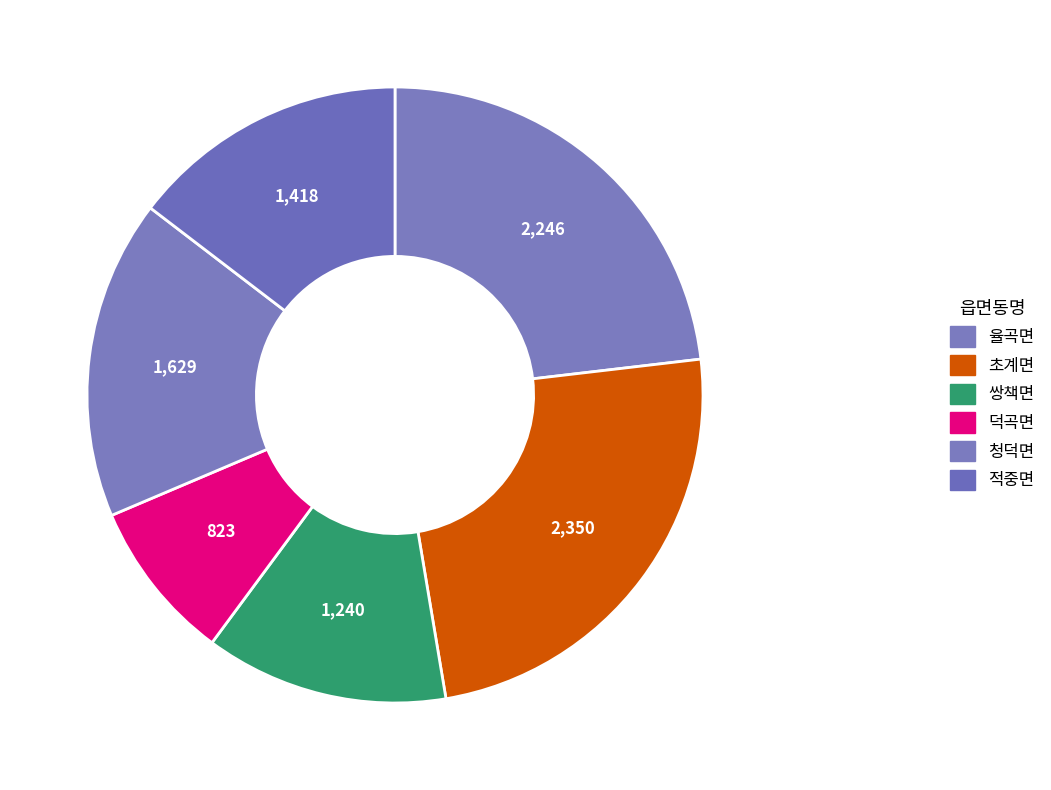

How many segments does this pie chart have?

6